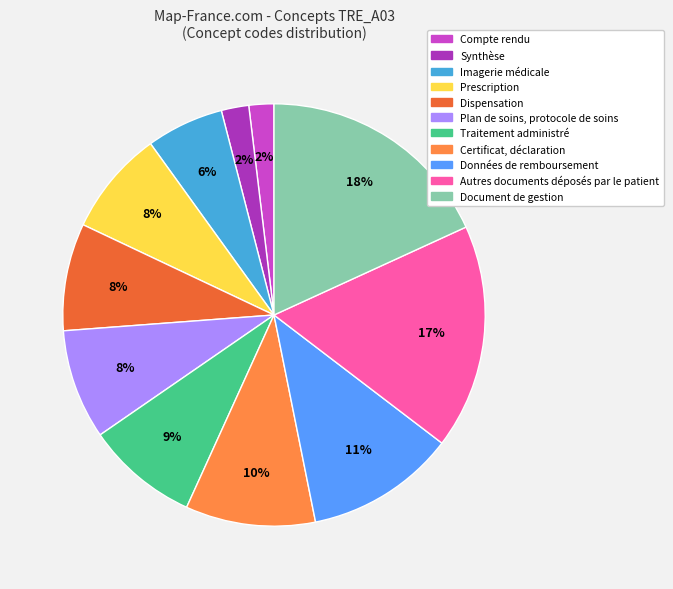

What percentage is the Compte rendu slice, to the nearest percent?

2%